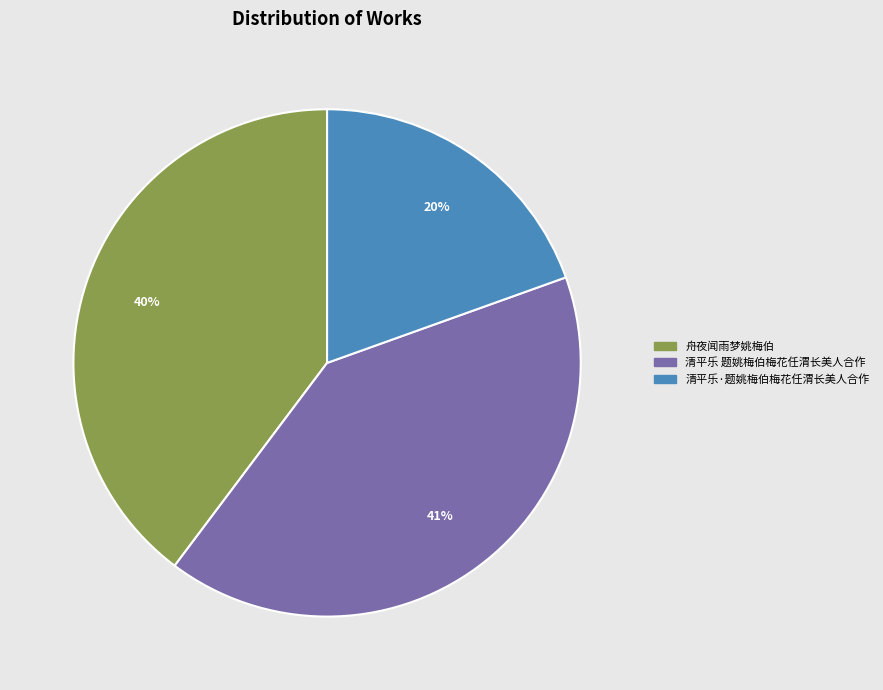

To the nearest percent, what is the average slice percentage?

33%